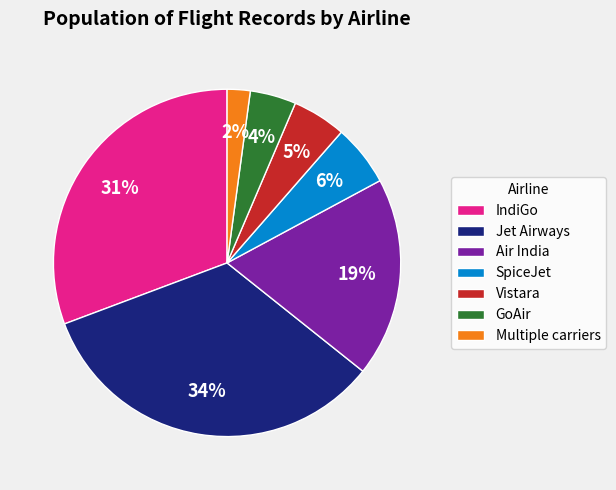

To the nearest percent, what is the difference between the IndiGo and Vistara slice percentages?

26%